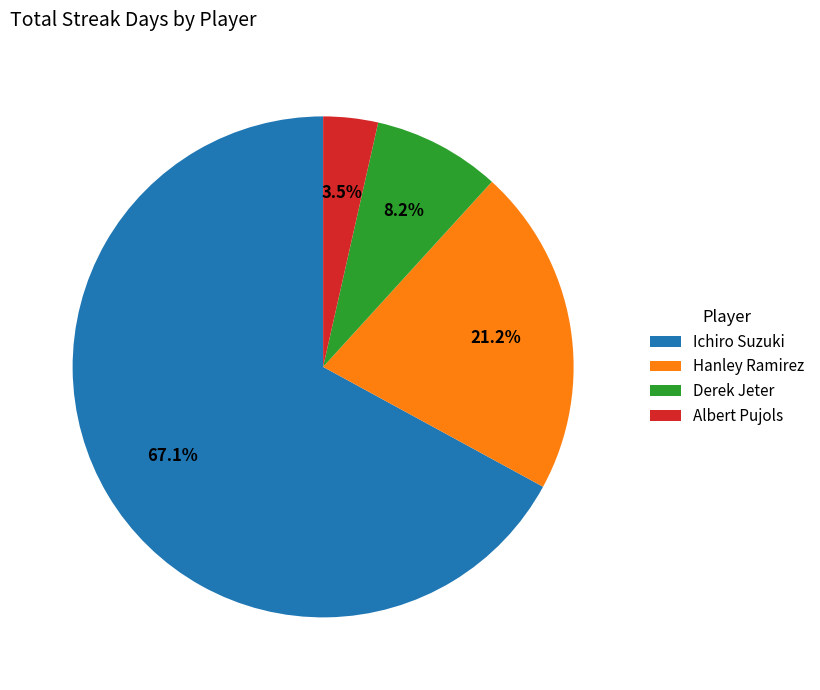

What portion of the pie excludes Derek Jeter?

91.8%